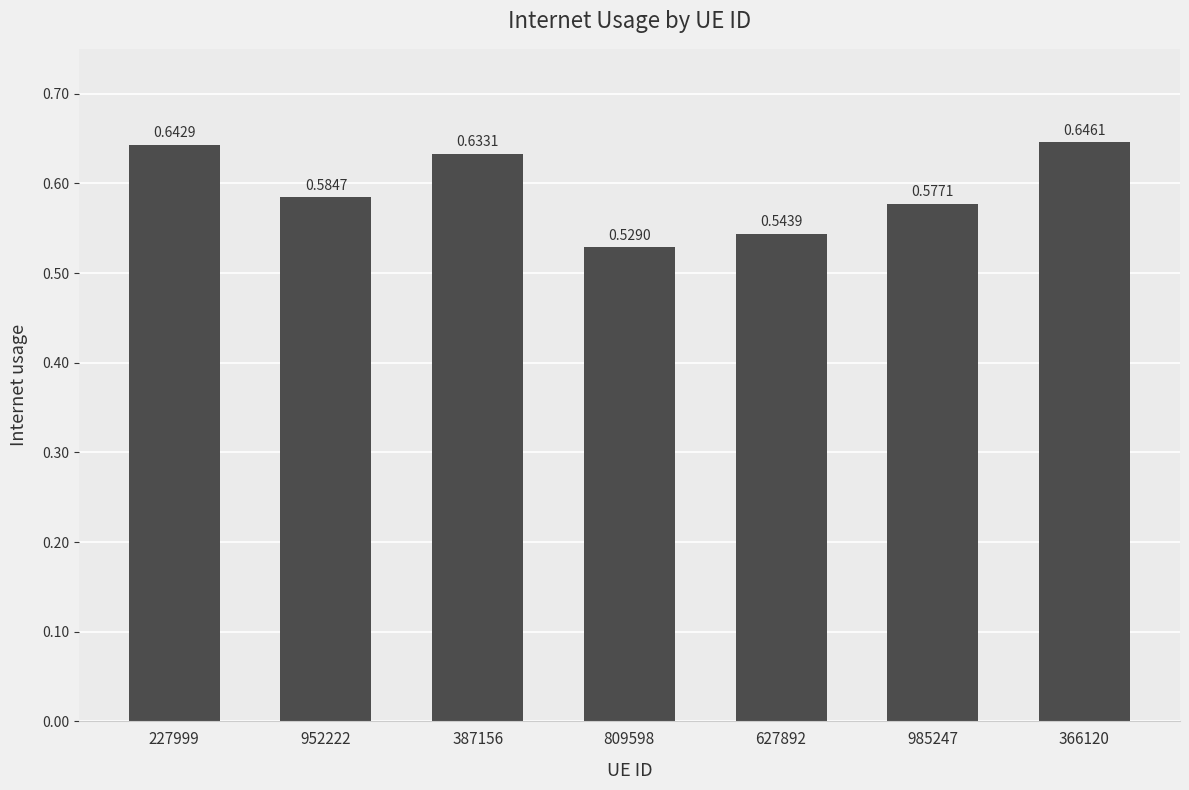

Between 985247 and 809598, which is larger?

985247